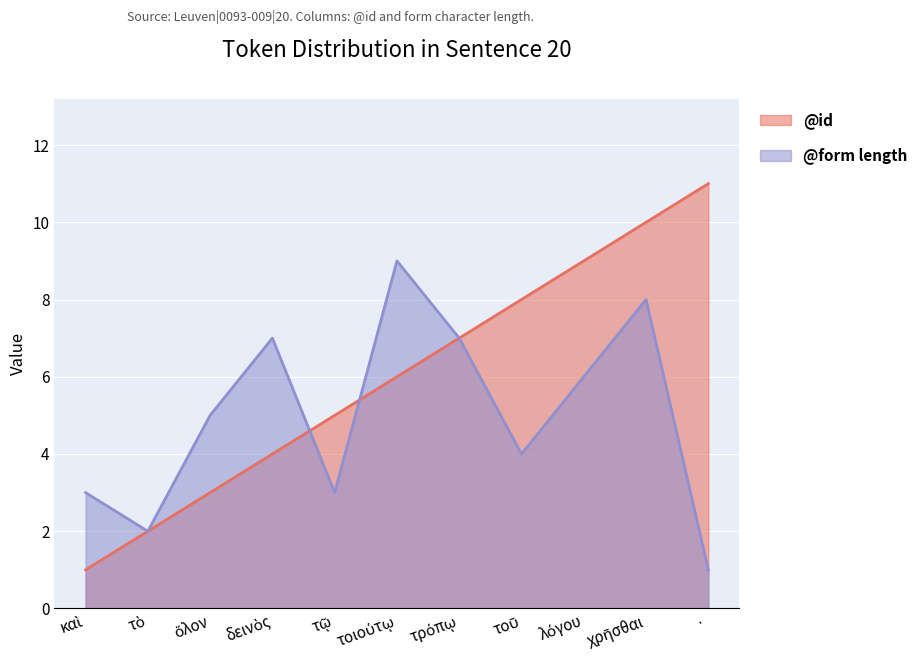

How many lines are shown in the chart?

2